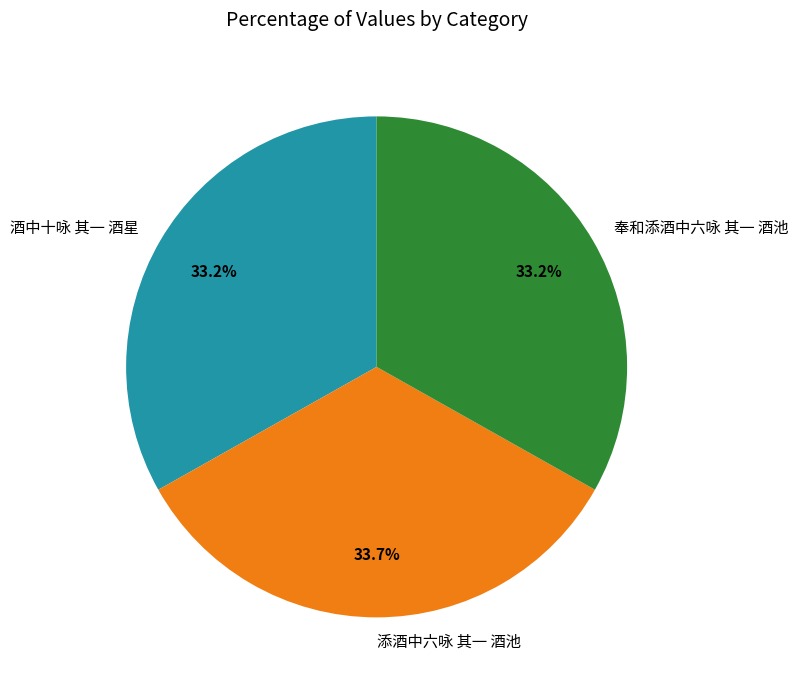

How many segments does this pie chart have?

3